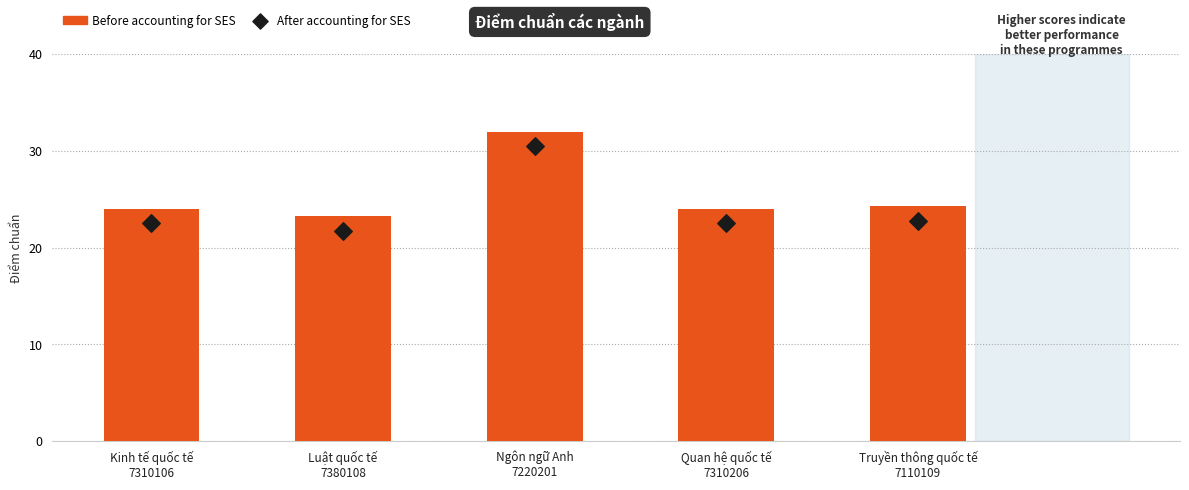

What are all the series names shown in the legend?

Before accounting for SES, After accounting for SES